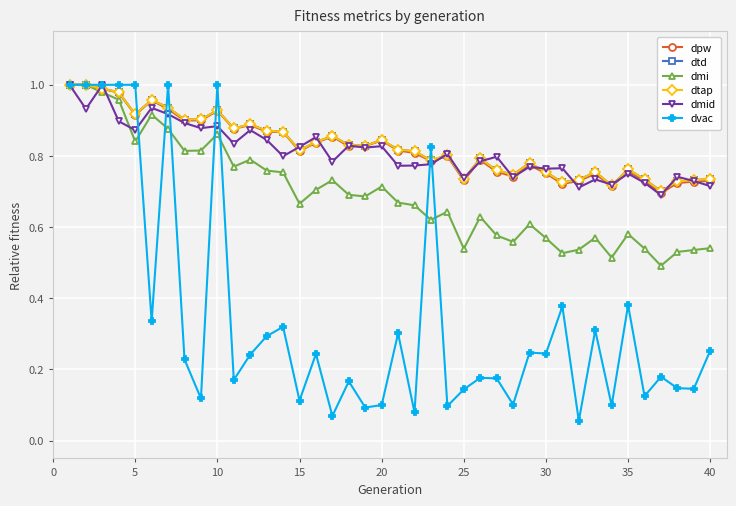

Does the chart have visible grid lines?

Yes